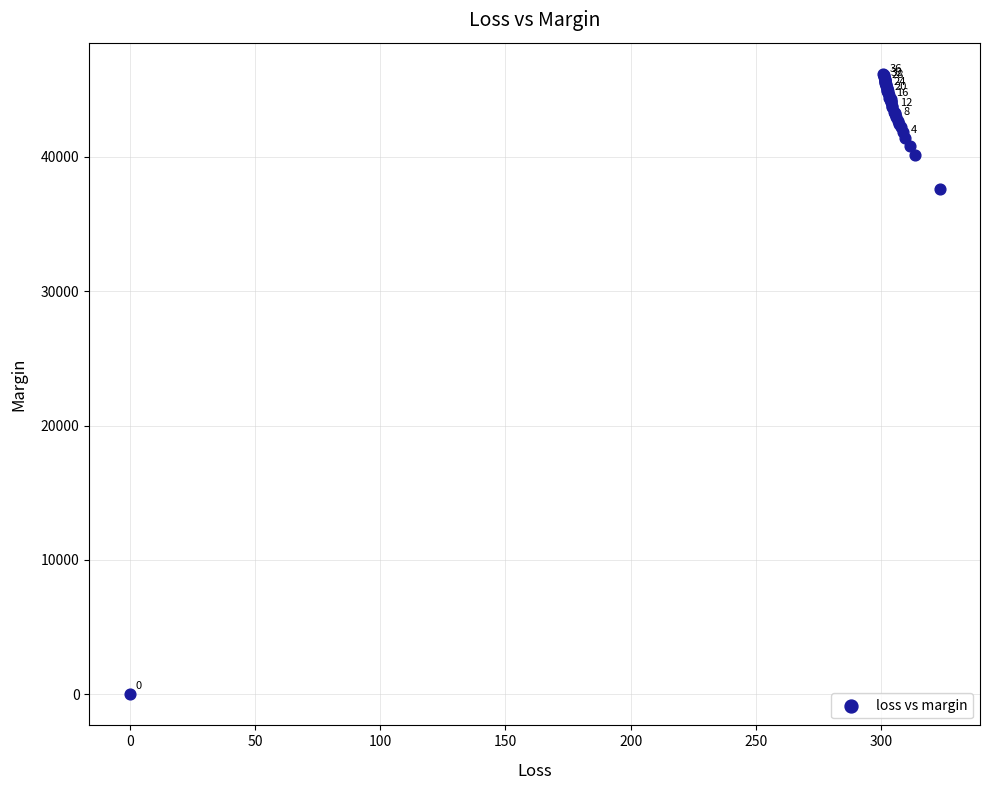

What Y value in the scatter plot is closest to 23088?

37595.9